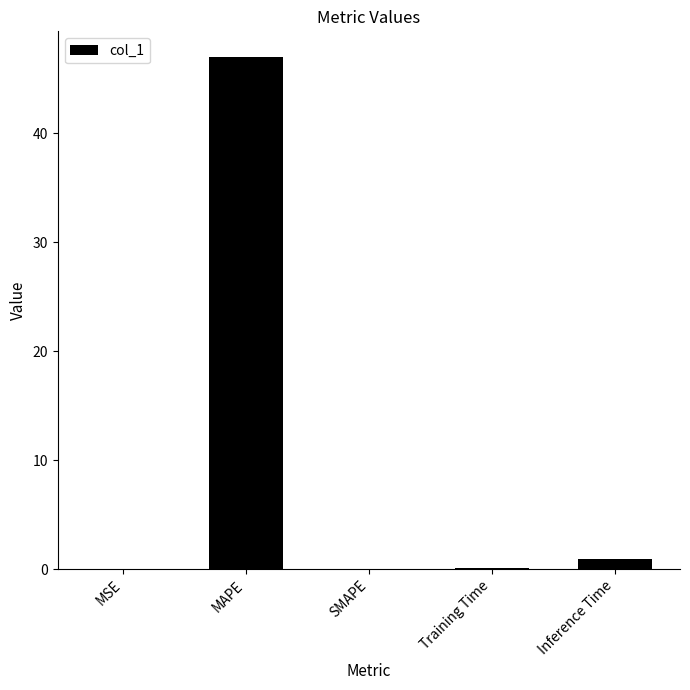

Is it true that the value at SMAPE is 0.0?

True